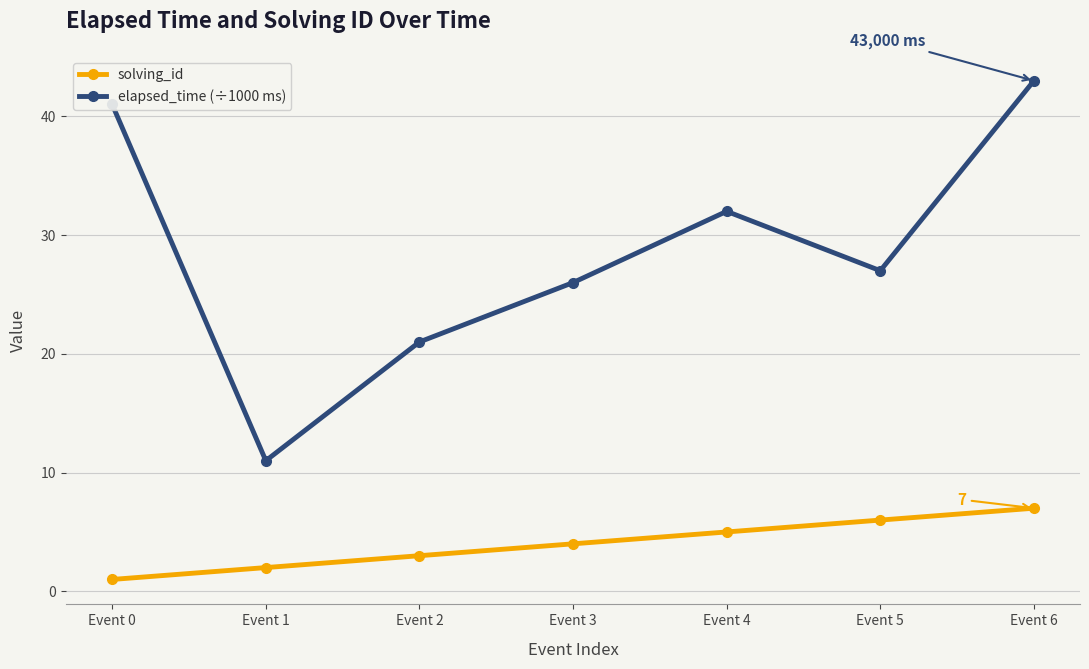

What are all the series names shown in the legend?

solving_id, elapsed_time (÷1000 ms)